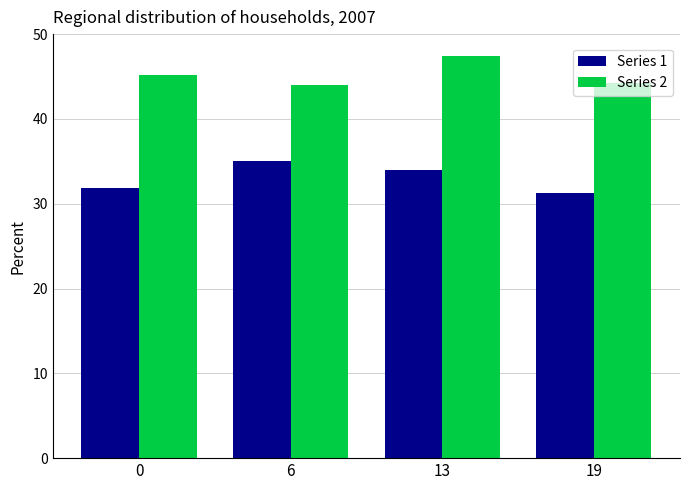

Reading left to right, transcribe all the data shown in this chart.

Series 1: 31.8	35.0	34.0	31.2
Series 2: 45.2	44.0	47.5	44.3